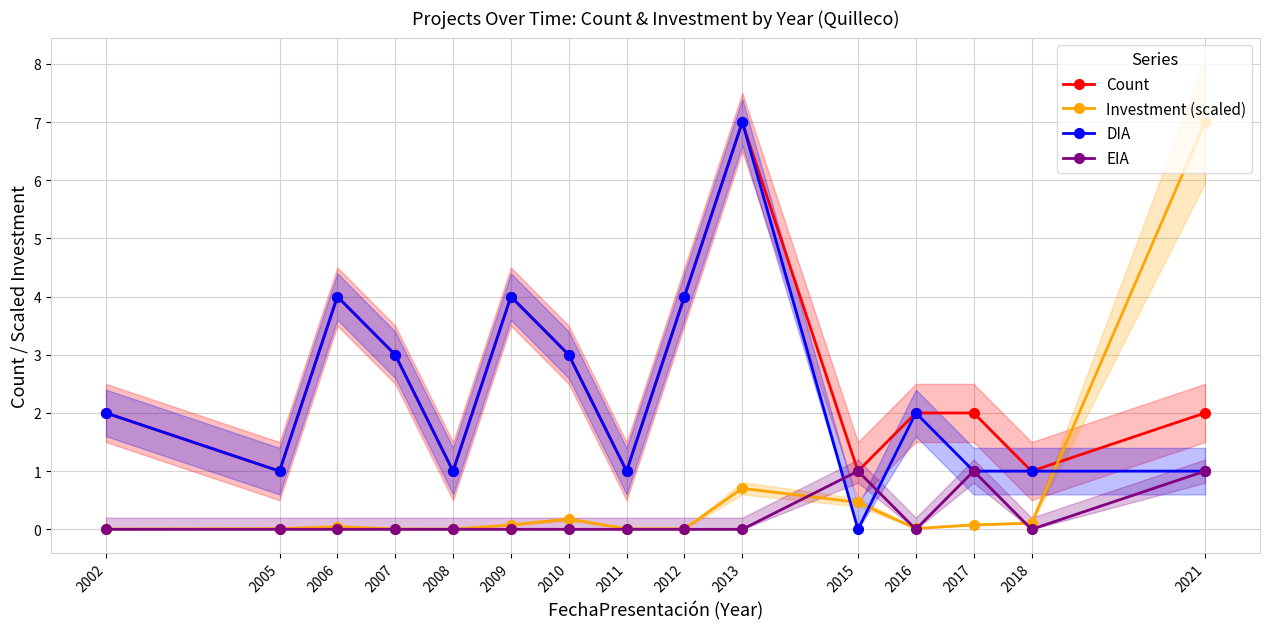

Which label corresponds to the smallest value in the chart?

2015